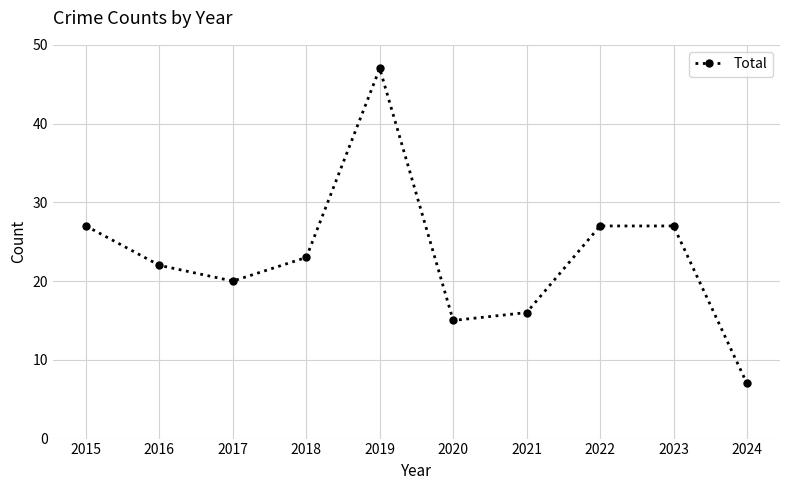

The chart shows a value of 13 at 2023. True or false?

False